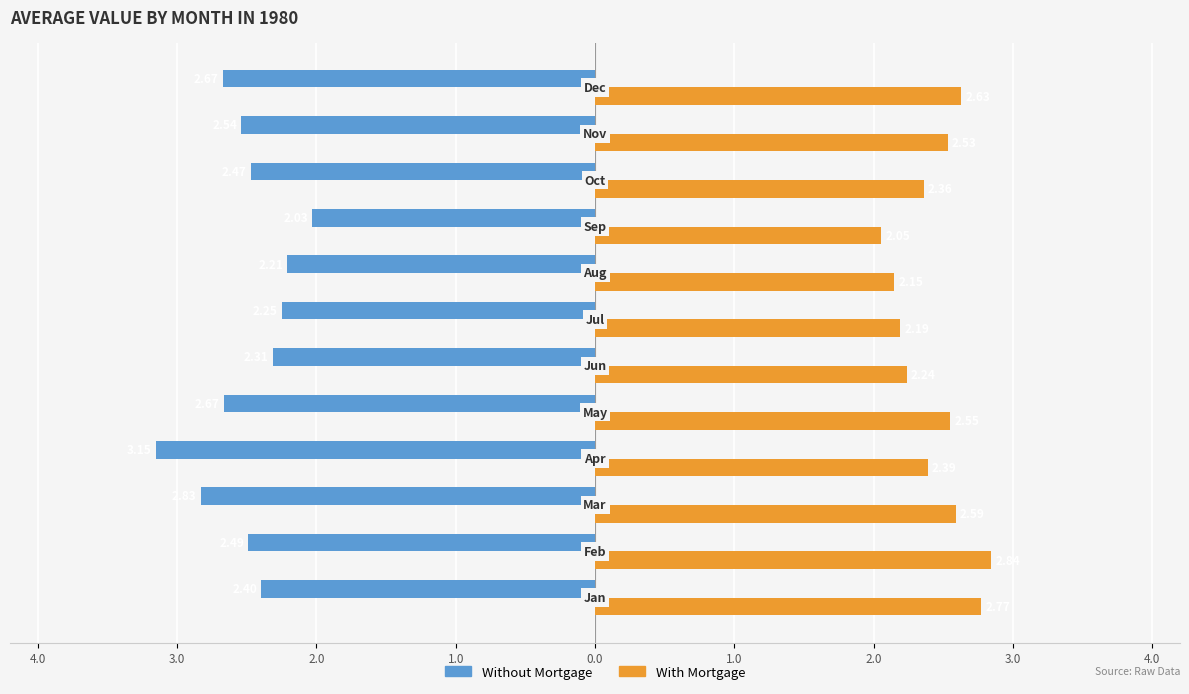

What are all the series names shown in the legend?

Without Mortgage, With Mortgage